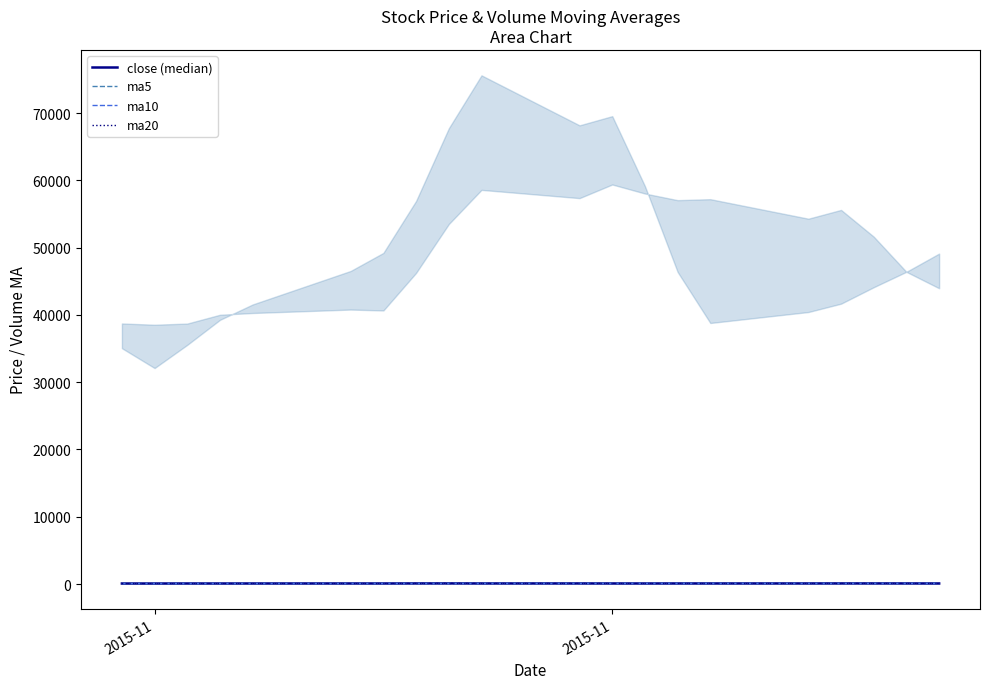

What are all the series names shown in the legend?

close (median), ma5, ma10, ma20